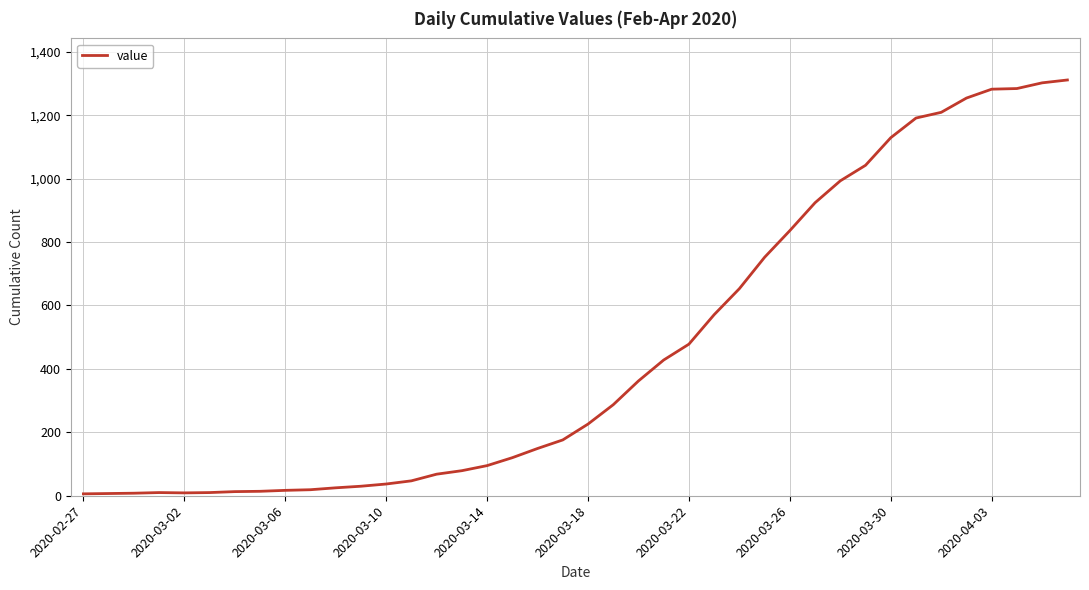

What is the difference between the maximum and minimum values?

1305